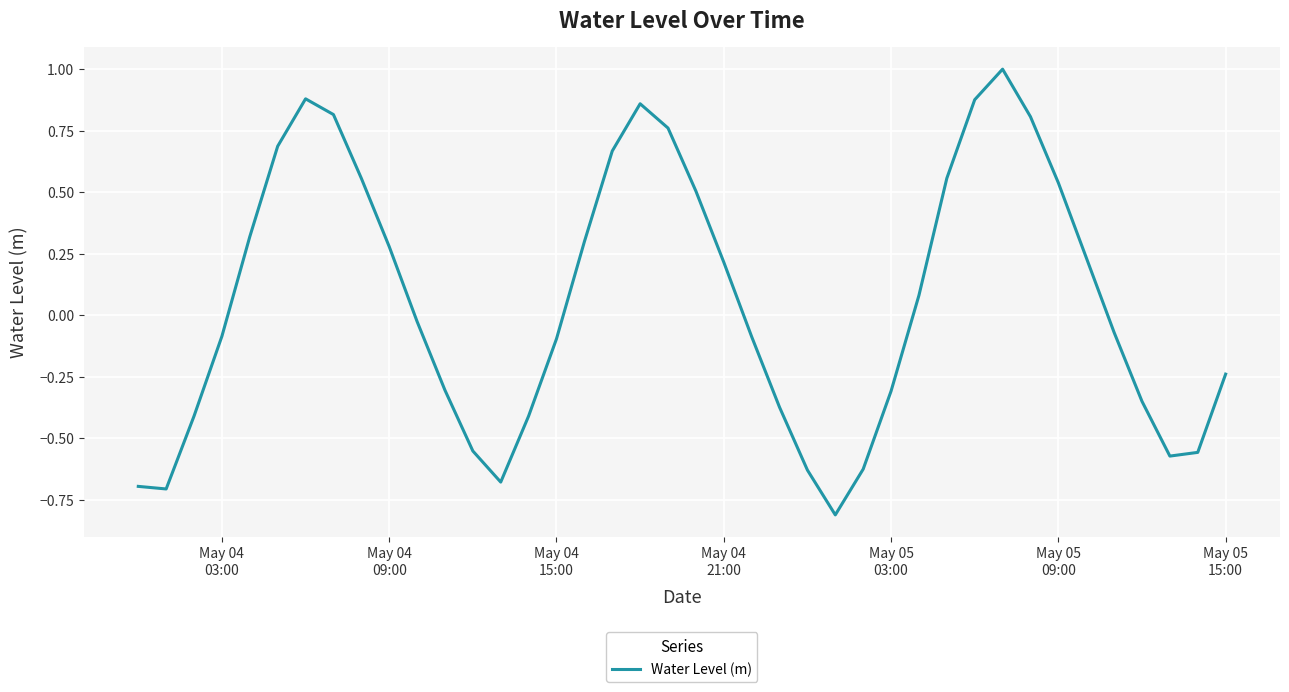

What is the greatest value displayed?

1.0